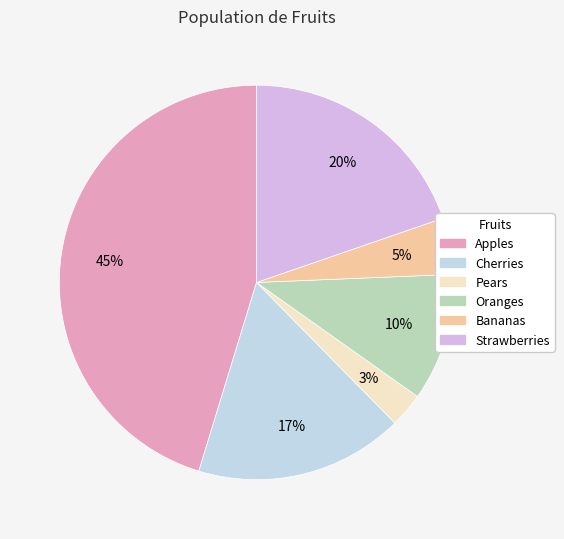

To the nearest percent, what percentage of the pie is Bananas?

5%